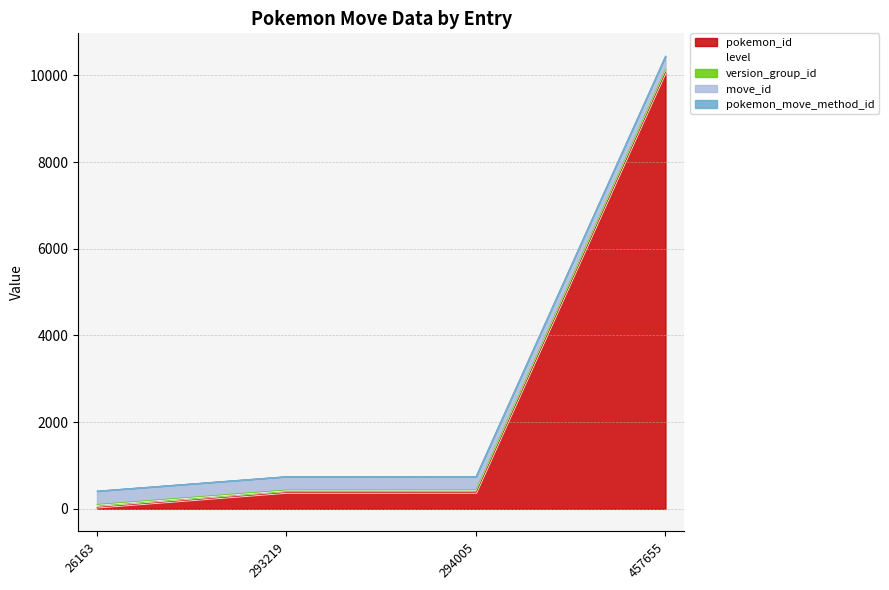

Which series has the widest spread of values?

pokemon_id